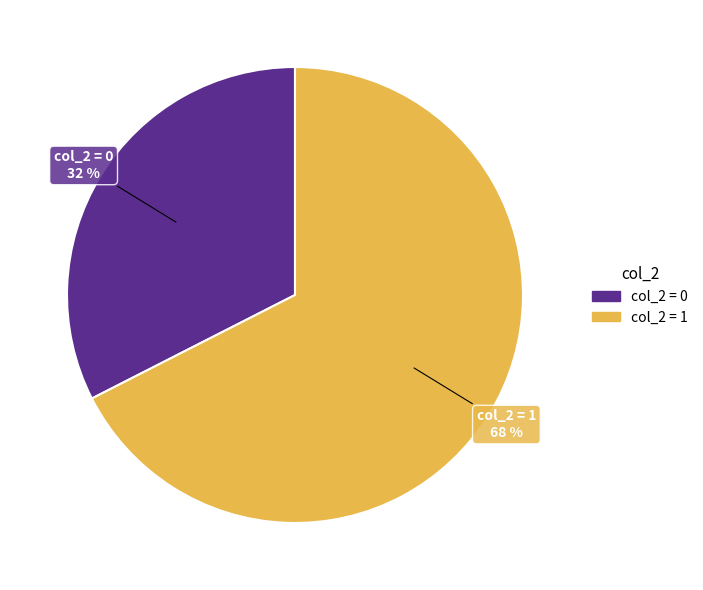

Is there a majority slice in this chart?

Yes